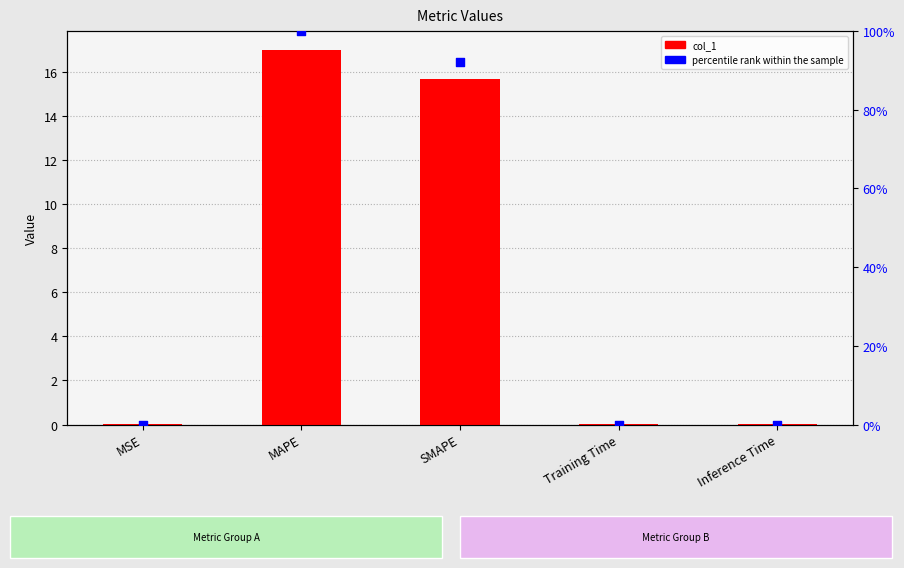

Is the value of col_1 at MSE greater than the value of percentile rank within the sample at Inference Time?

Yes